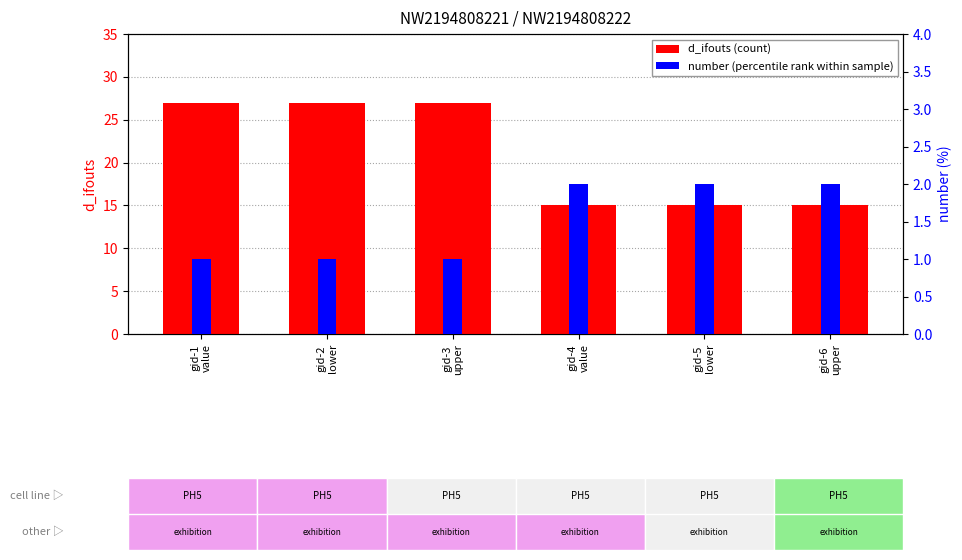

Between gid-4
value and gid-5
lower, which is larger?

gid-4
value